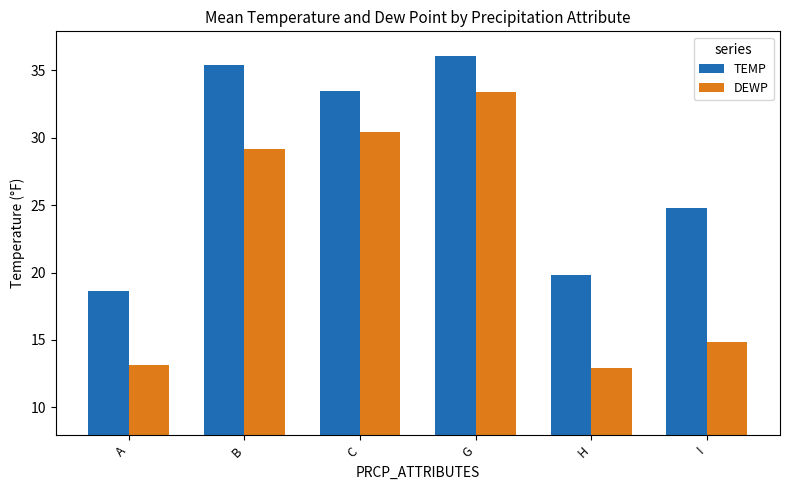

At which label is DEWP closest to 23?

B